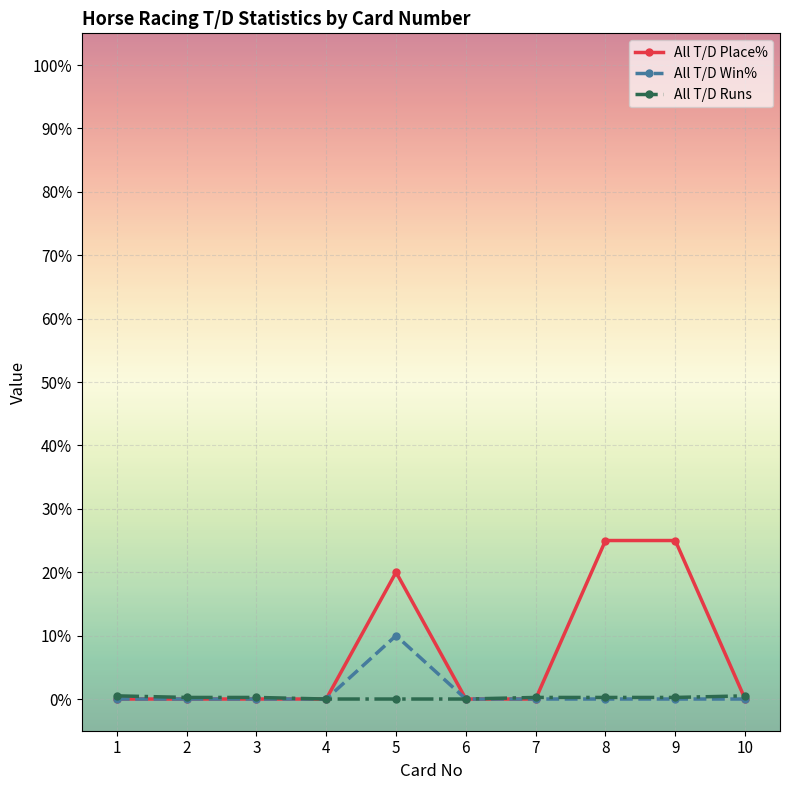

What is the greatest value displayed?

25.0